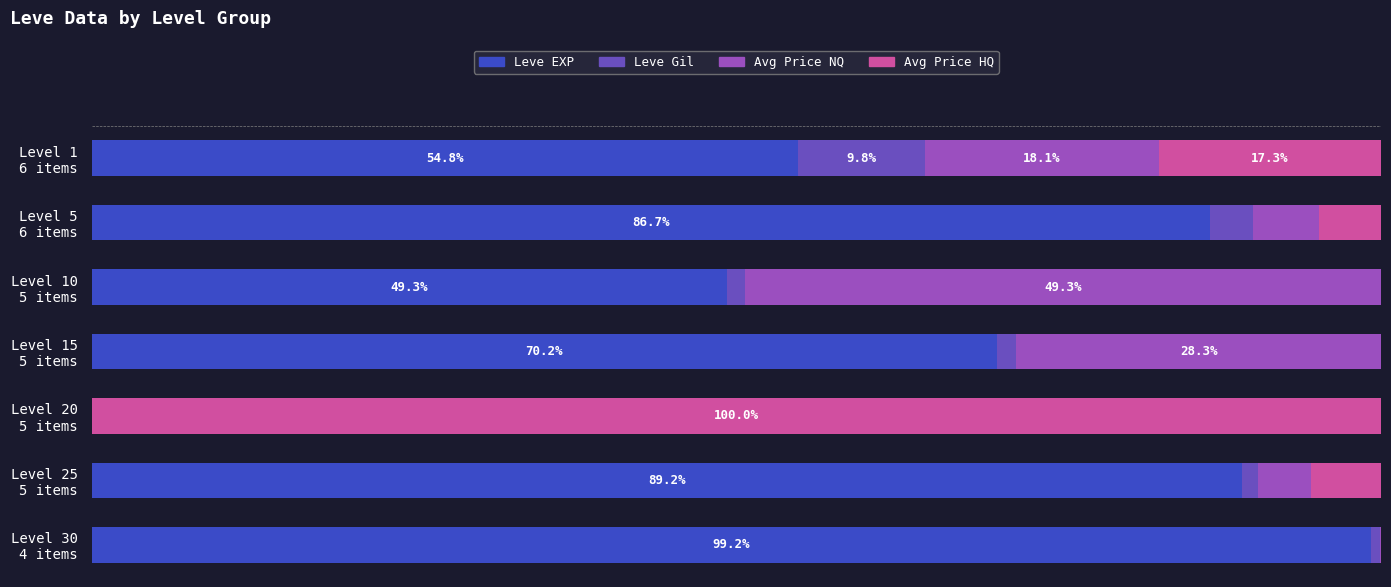

What are all the series names shown in the legend?

Leve EXP, Leve Gil, Avg Price NQ, Avg Price HQ